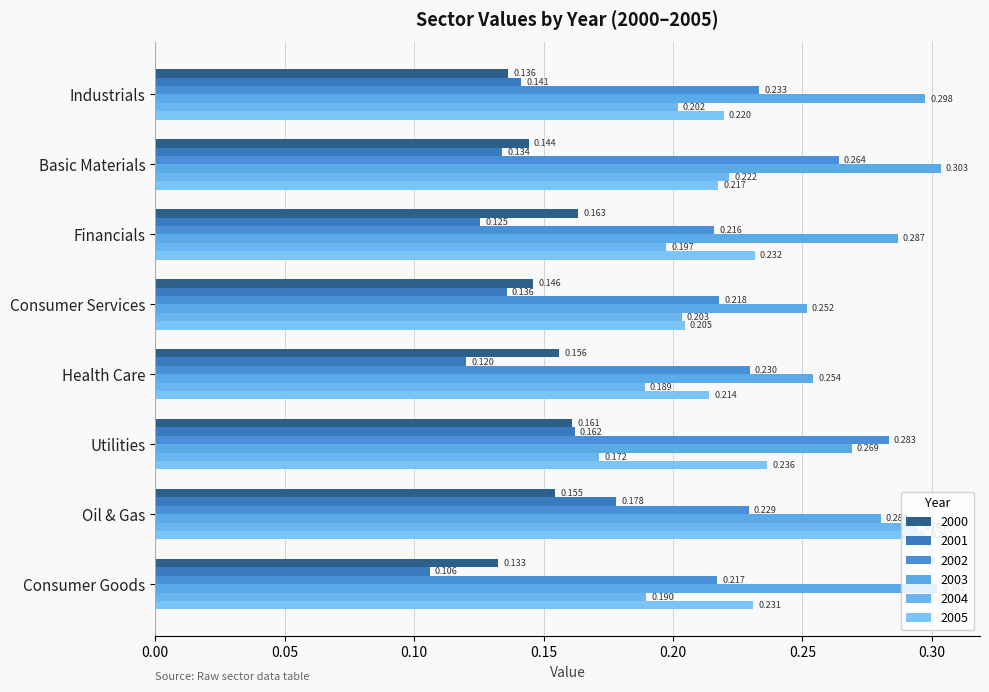

Which label corresponds to the largest value in the chart?

Basic Materials